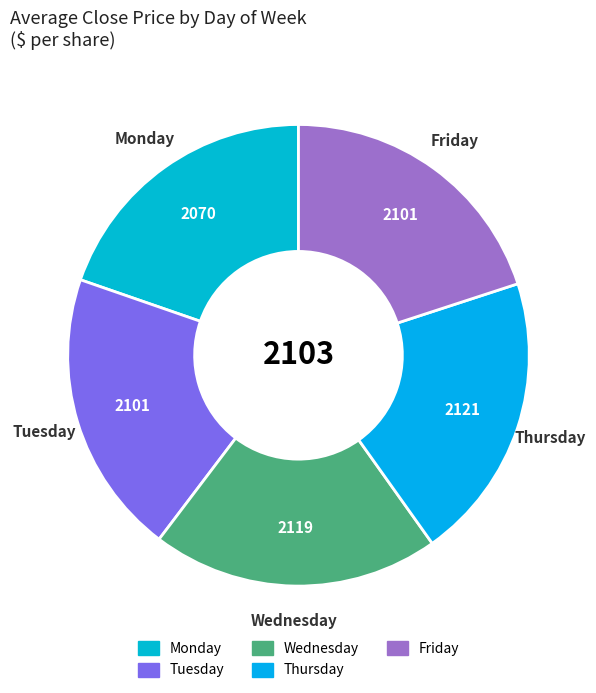

True or false: Wednesday accounts for 20% of the total.

True